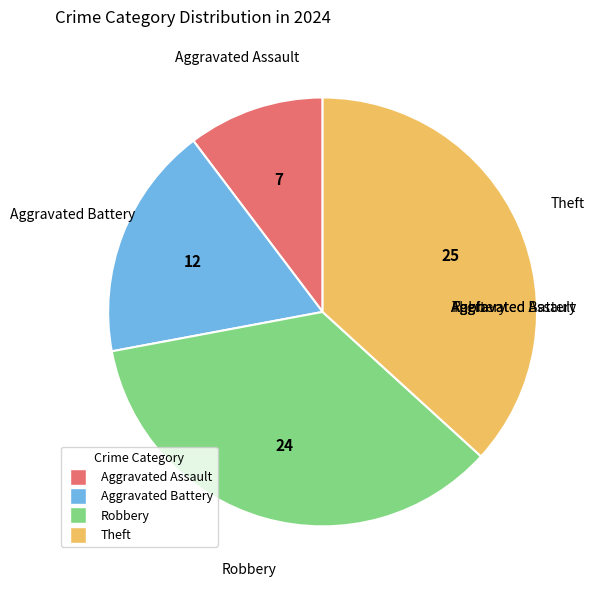

The Aggravated Assault slice represents 10% of the pie. True or false?

True